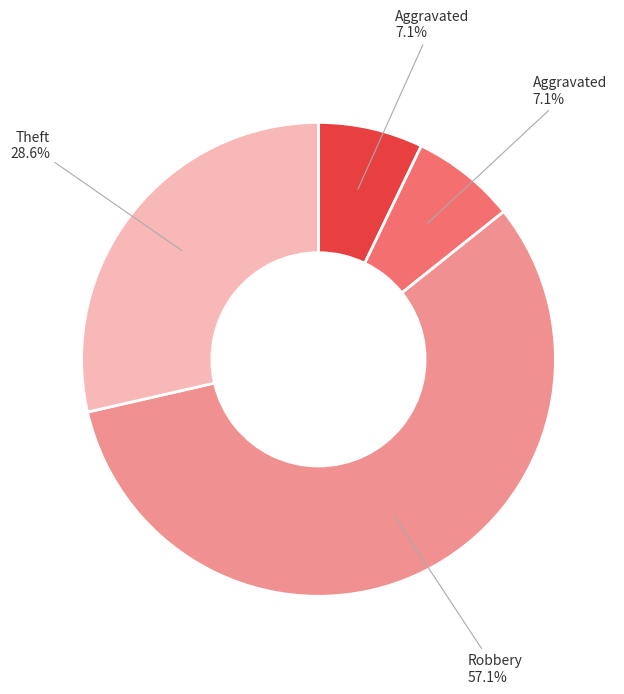

Is there a majority slice in this chart?

Yes